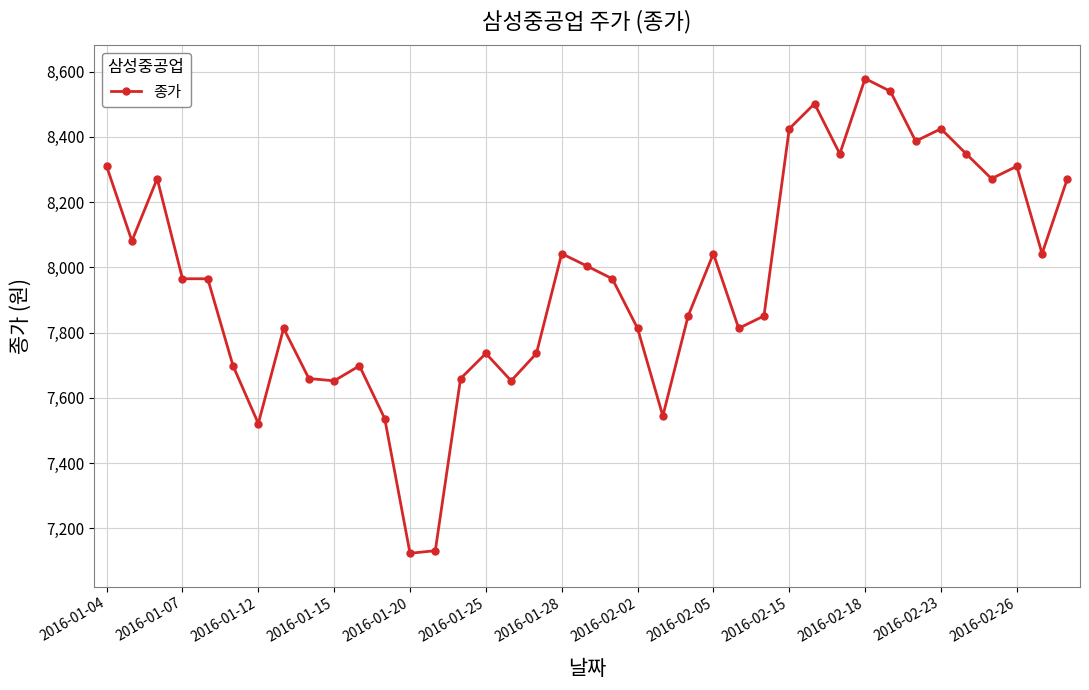

How many categories are shown in the chart?

39